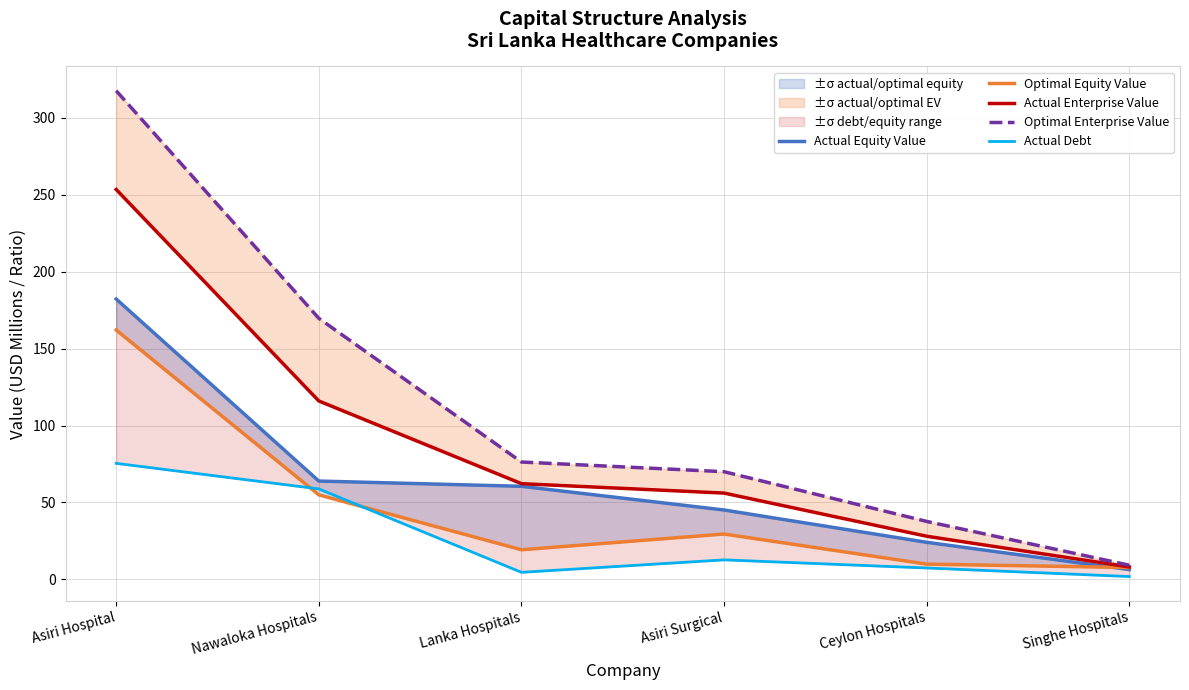

At Asiri Surgical, list the series in order from smallest to largest.

Actual Debt, Optimal Equity Value, Actual Equity Value, Actual Enterprise Value, Optimal Enterprise Value